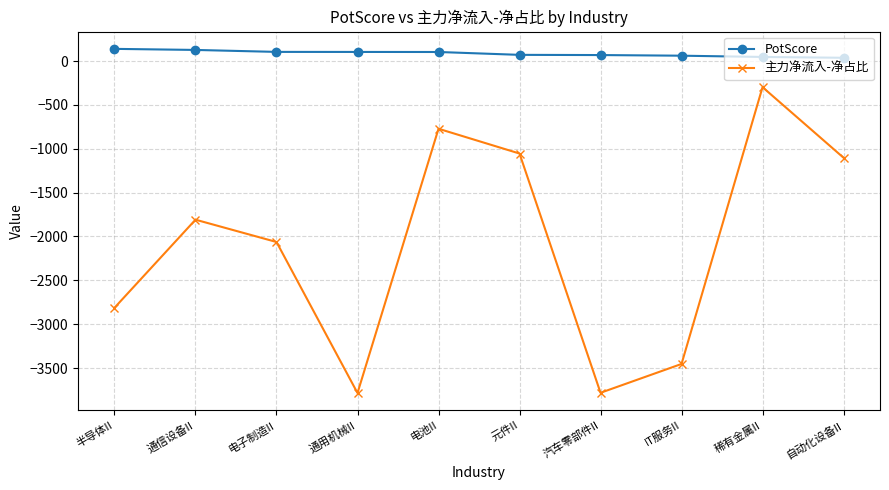

At which category is the sum across all series the highest?

稀有金属II